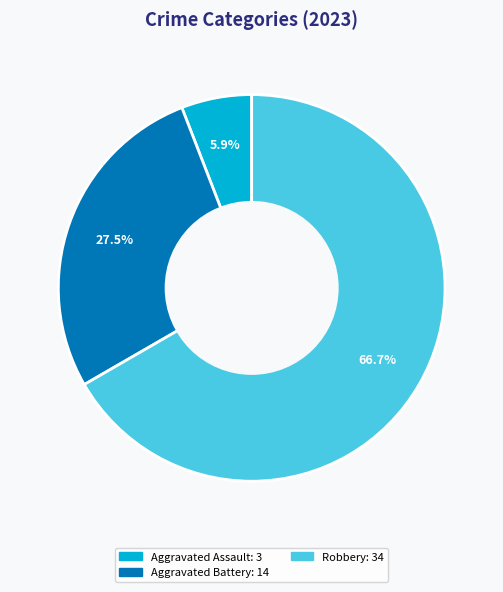

Is there a majority slice in this chart?

Yes